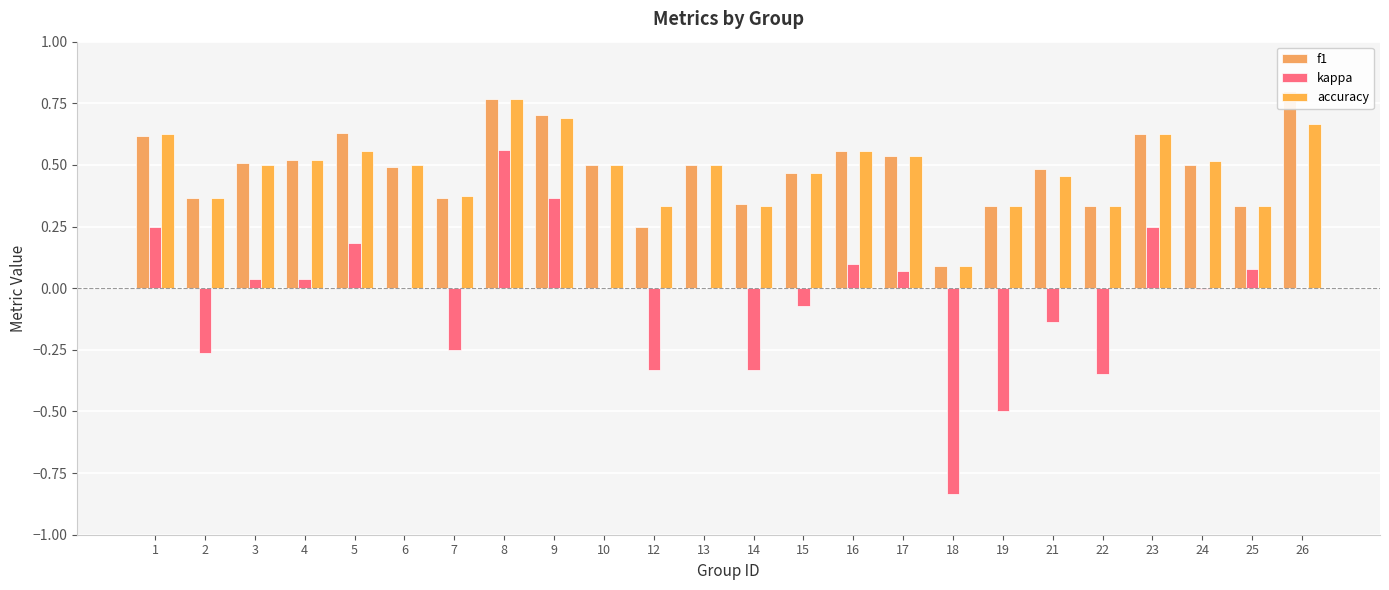

What are all the series names shown in the legend?

f1, kappa, accuracy